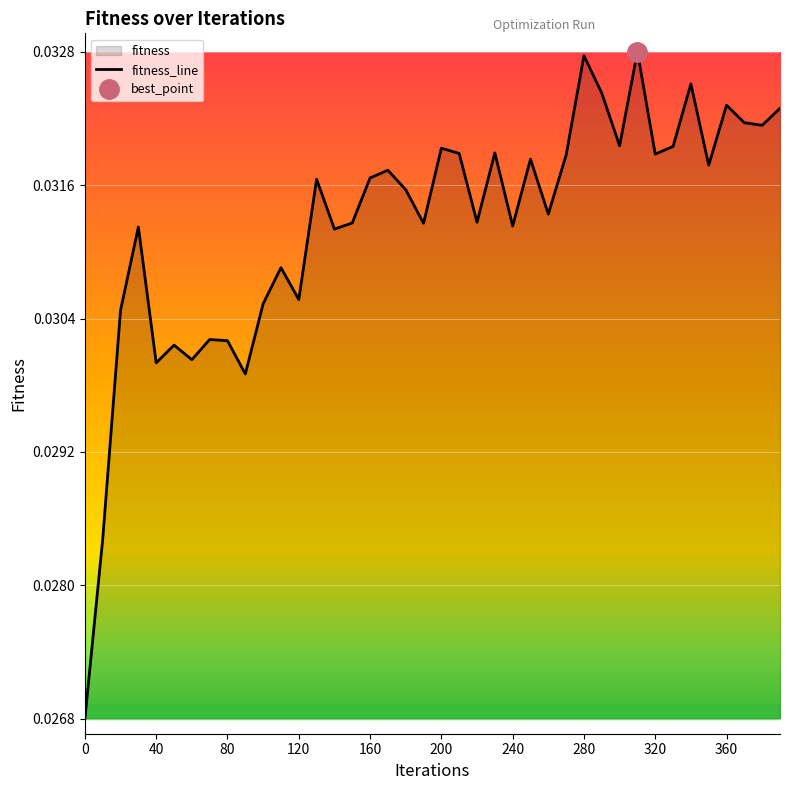

Is it true that the value at 380 is 0.0?

False